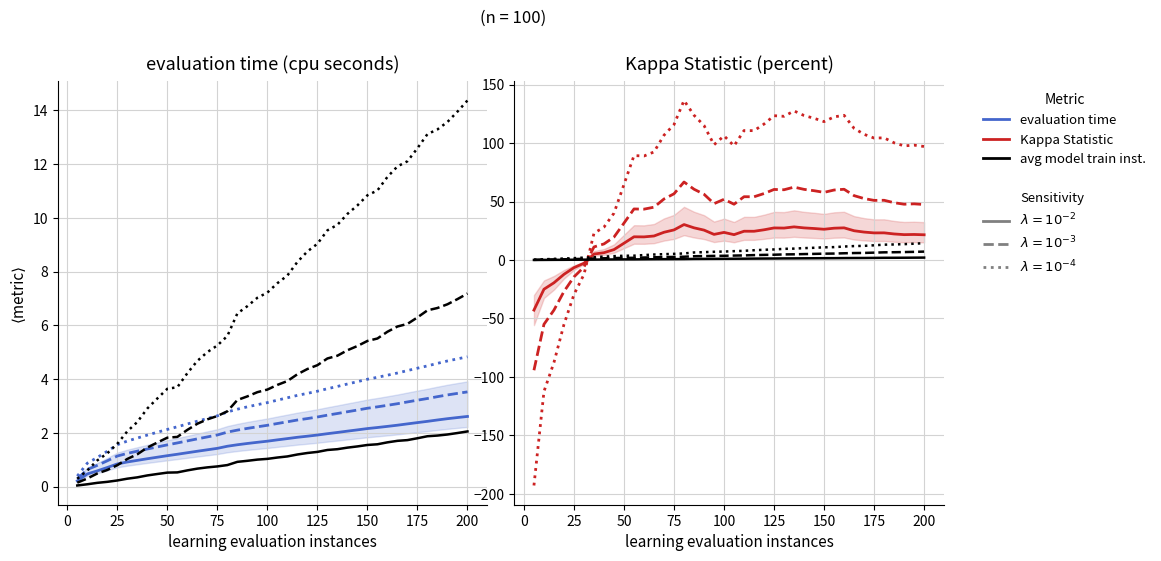

True or false: Kappa Statistic (percent) has a value of 13.7 at 95.0.

False